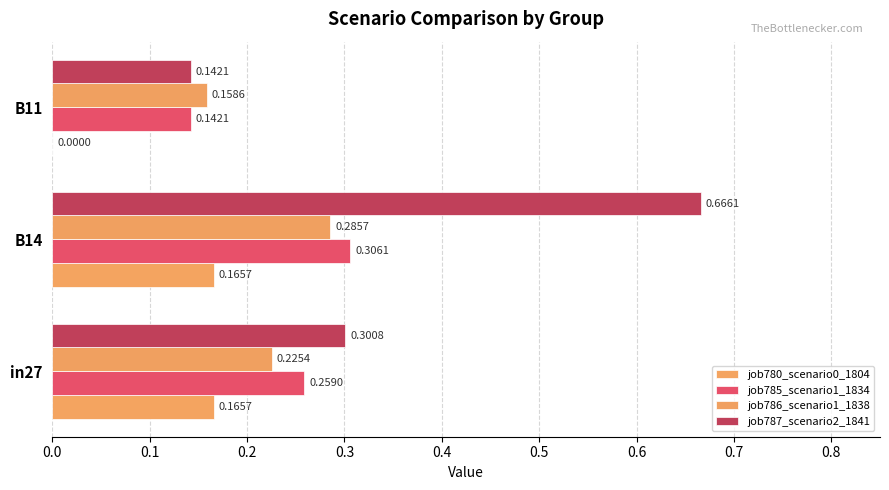

What is the difference between the second highest and minimum values in the job787_scenario2_1841 series?

0.2